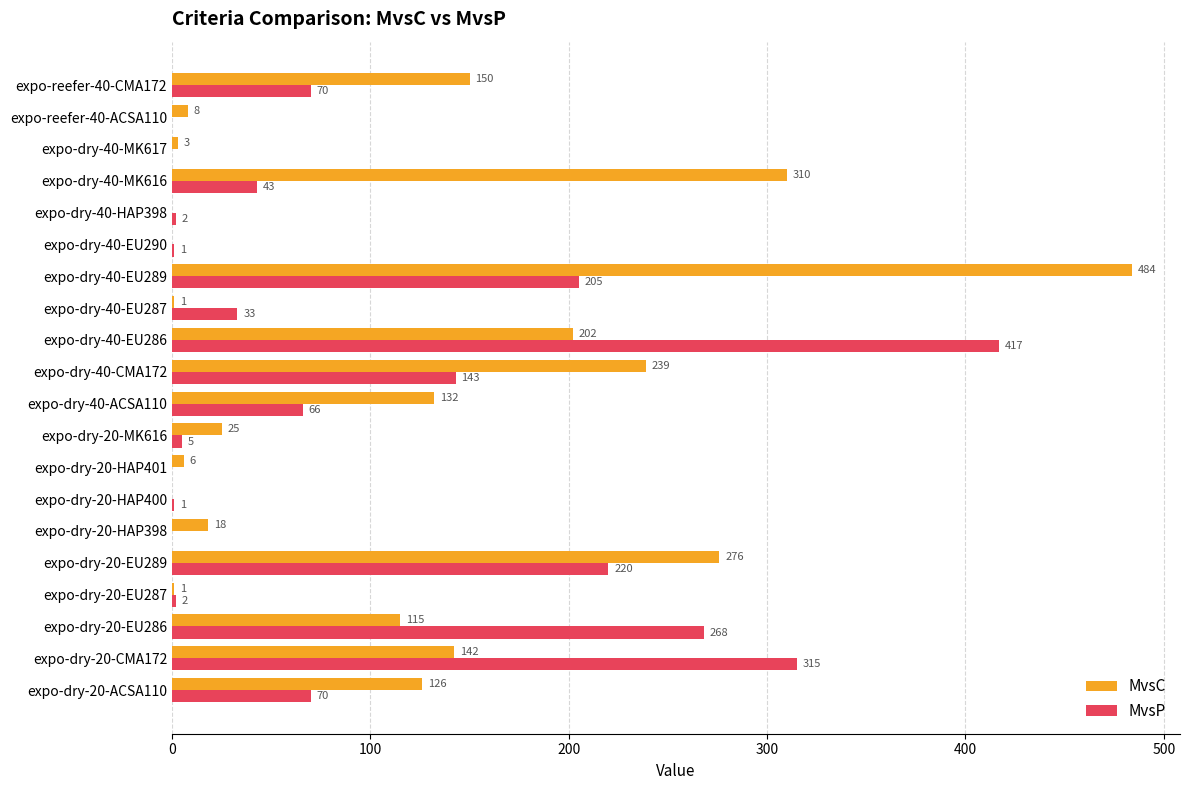

What is the sum of the MvsC values at expo-dry-40-MK616 and expo-reefer-40-ACSA110?

318